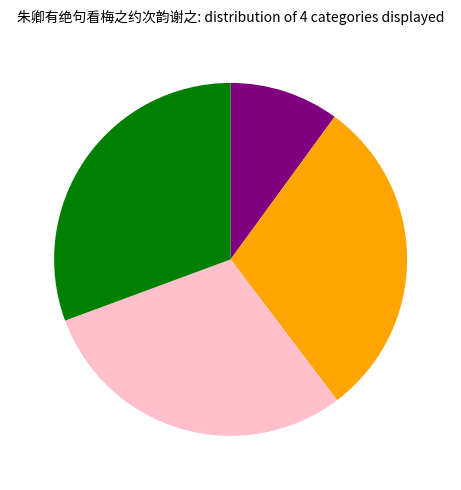

Is there a majority slice in this chart?

No